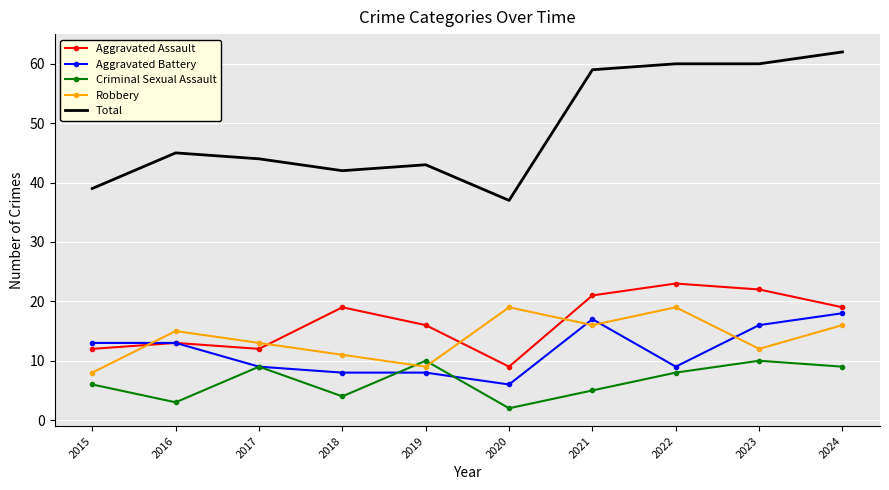

Where do Robbery and Criminal Sexual Assault first cross each other?

2018 and 2019